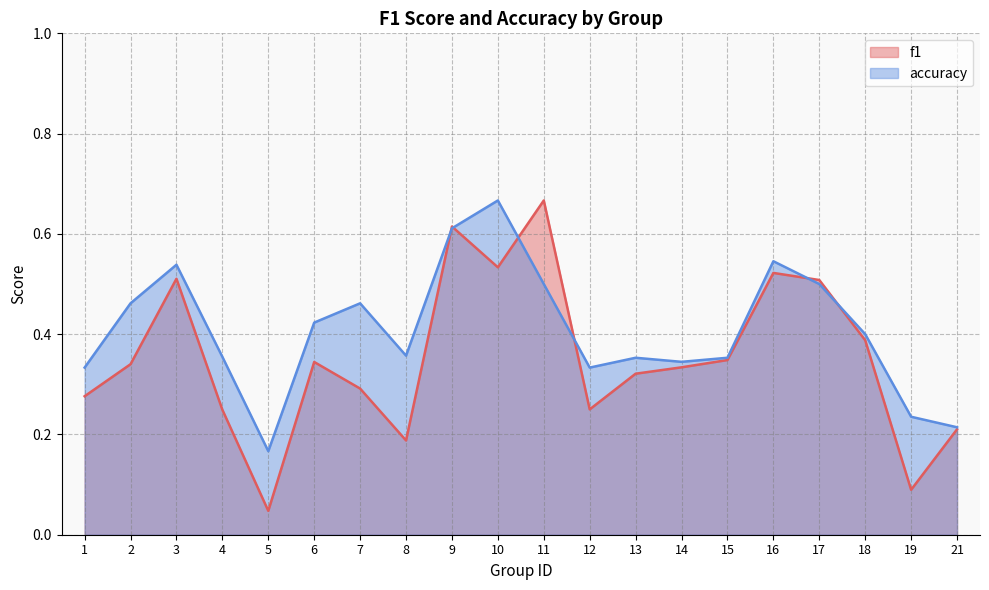

Between which two adjacent categories do f1 and accuracy first intersect?

8 and 9